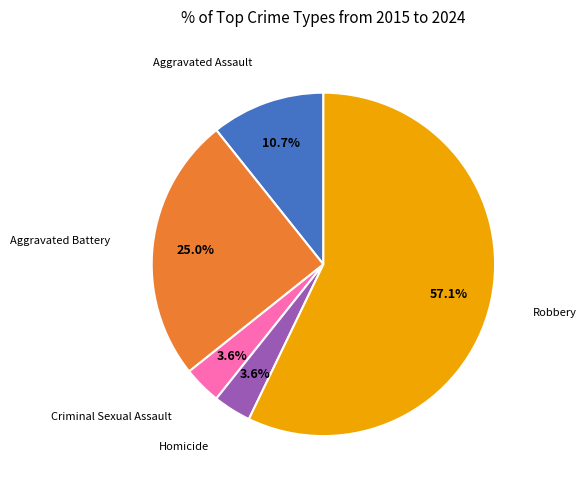

How many segments does this pie chart have?

5